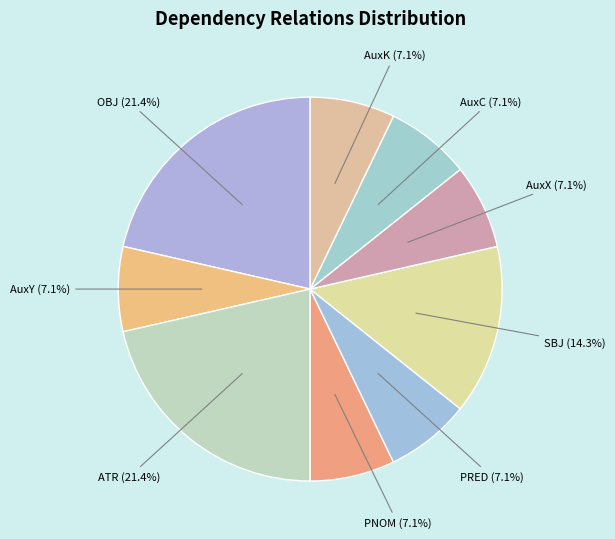

What is the ratio of the value at PRED to the value at AuxY?

1.0